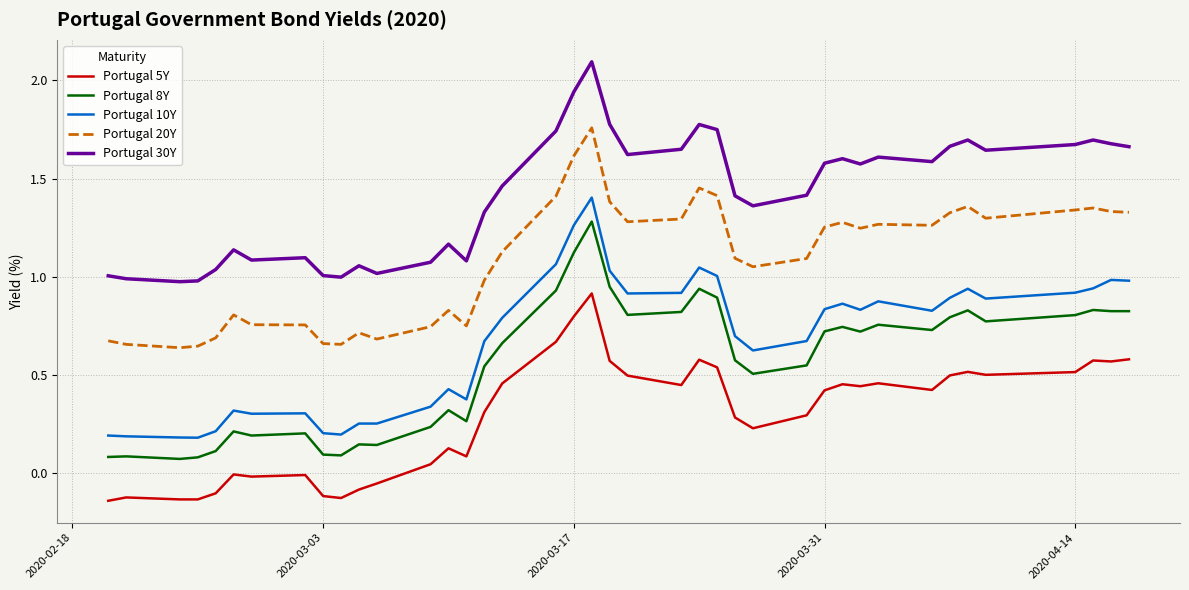

How many distinct data groups are displayed?

5